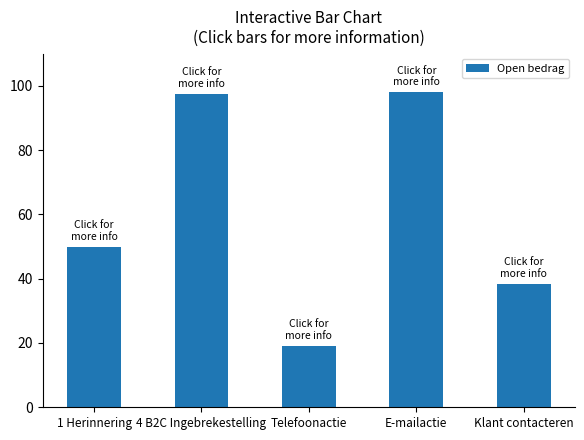

True or false: the data shows 141.3 at E-mailactie.

False